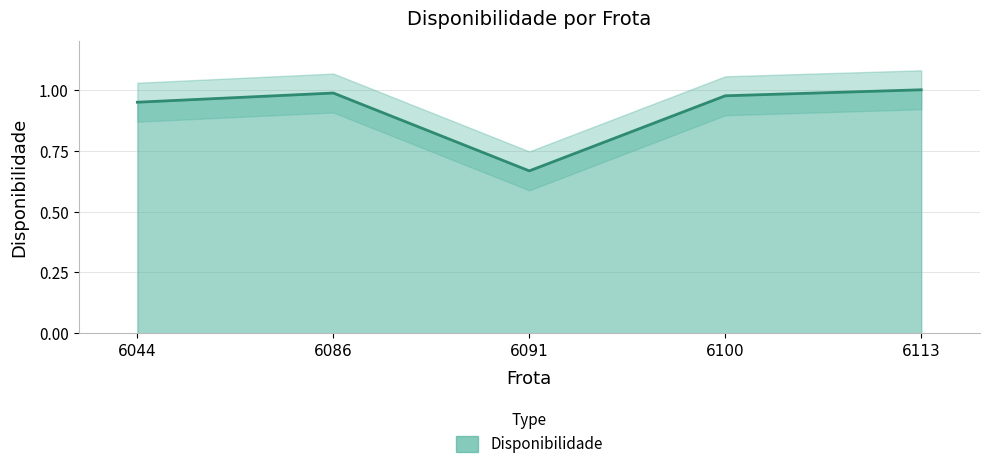

True or false: there are more than 2 points higher than both neighbors.

False